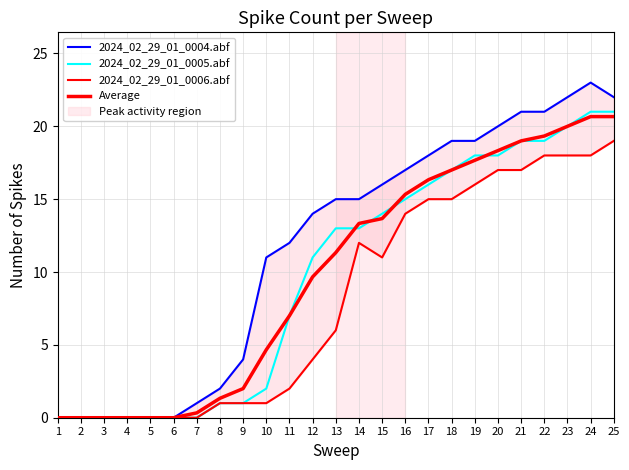

True or false: Average and 2024_02_29_01_0004.abf cross at least once.

False